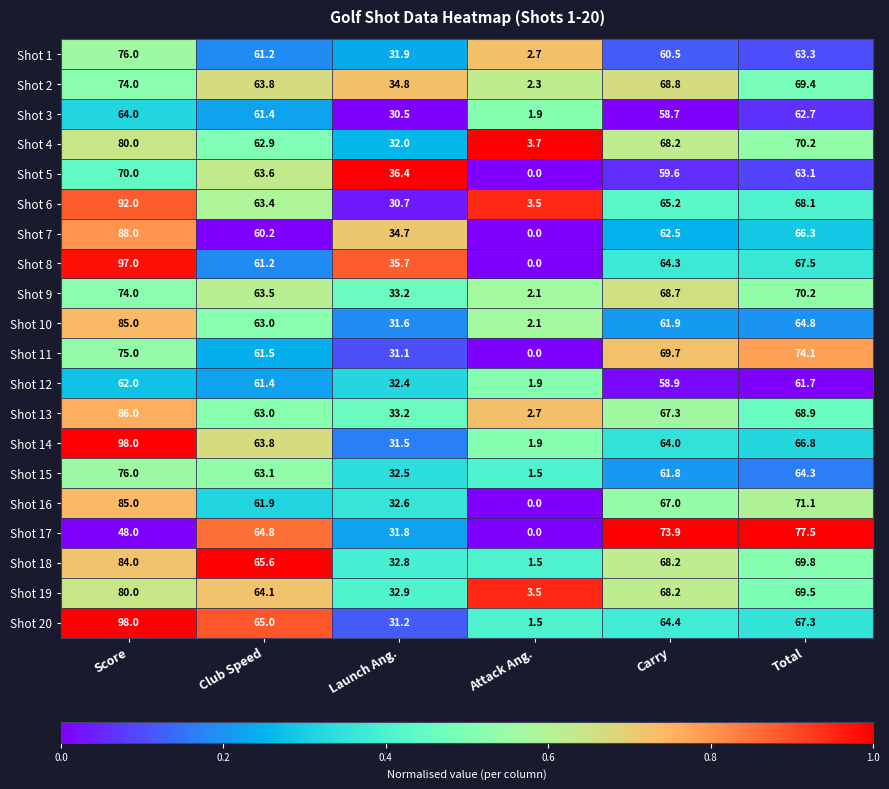

What is the sum of the Shot 12 values at Attack Ang. and Score?

63.9